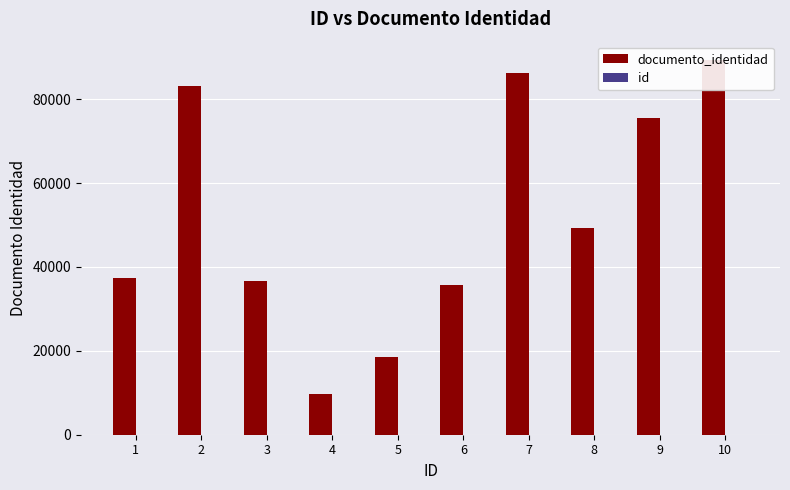

Which has a higher value, 1 or 4?

1